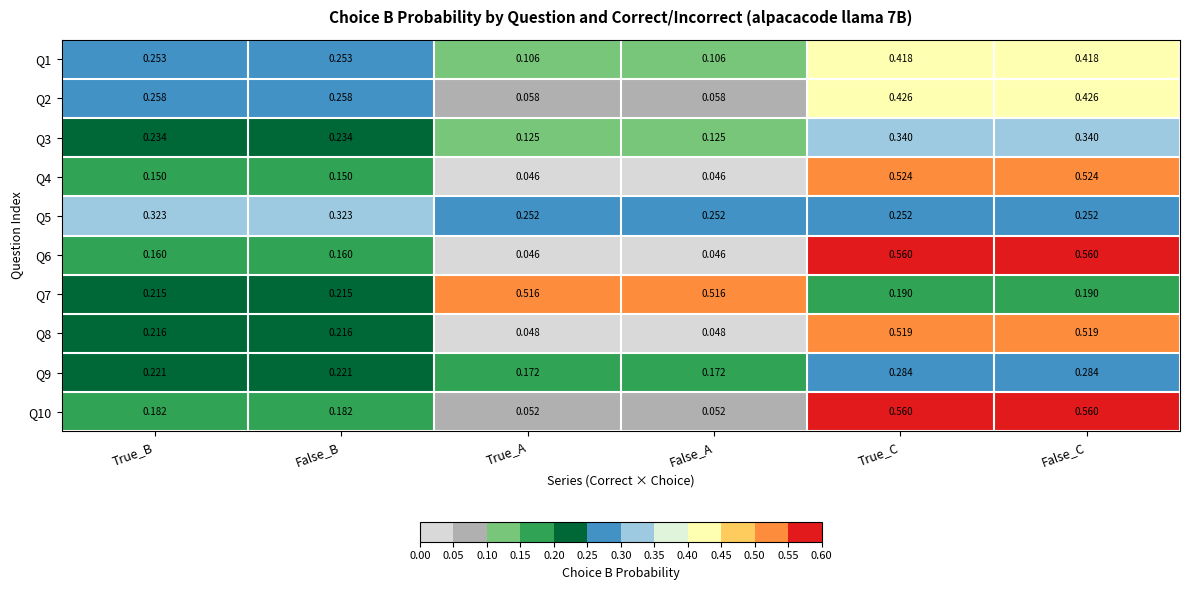

Is the value of Q9 at False_A greater than the value of Q6 at False_C?

No